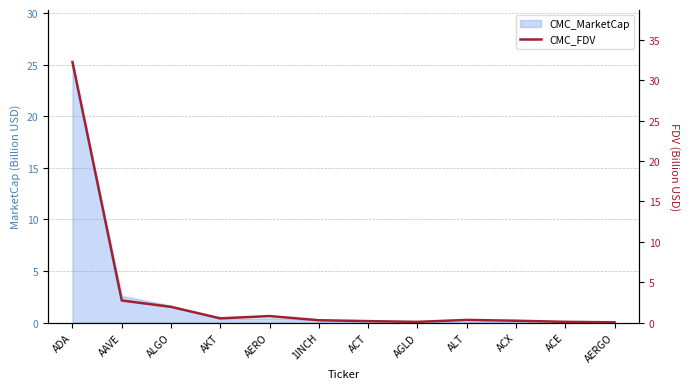

How many lines are shown in the chart?

1